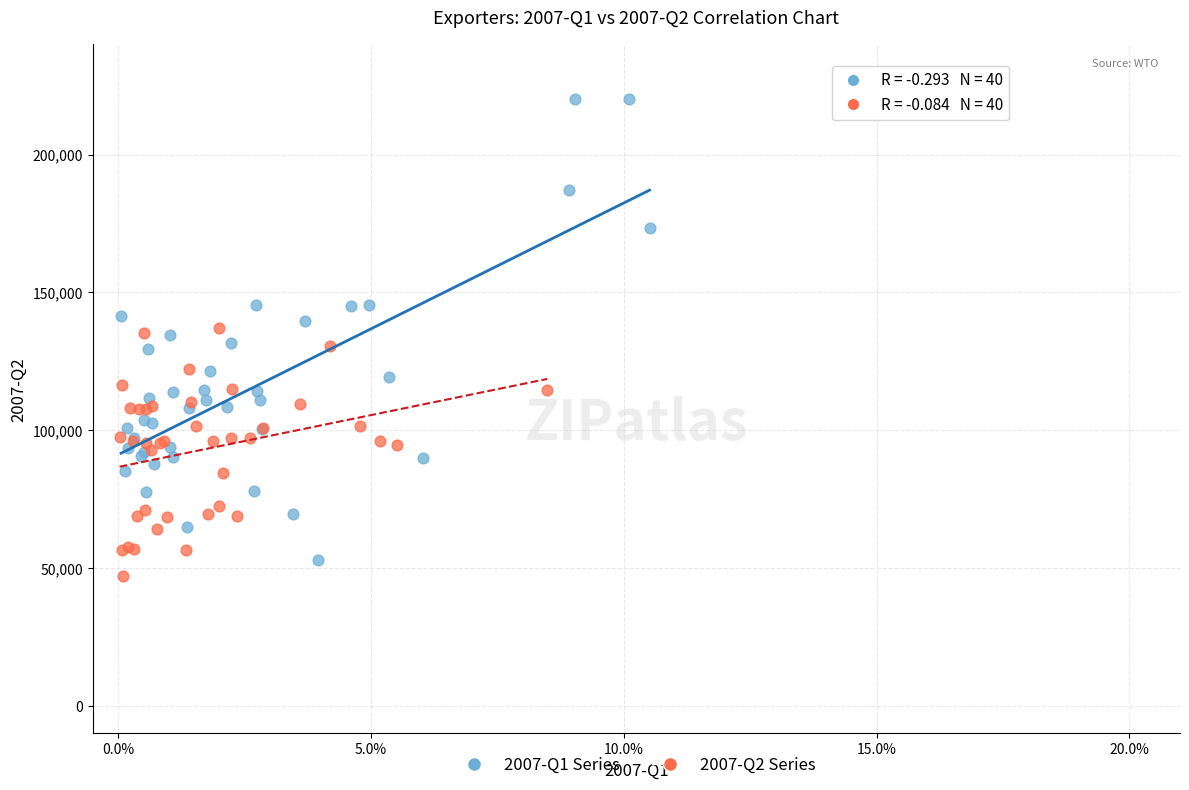

Which series contains the highest Y value?

2007-Q1 Series